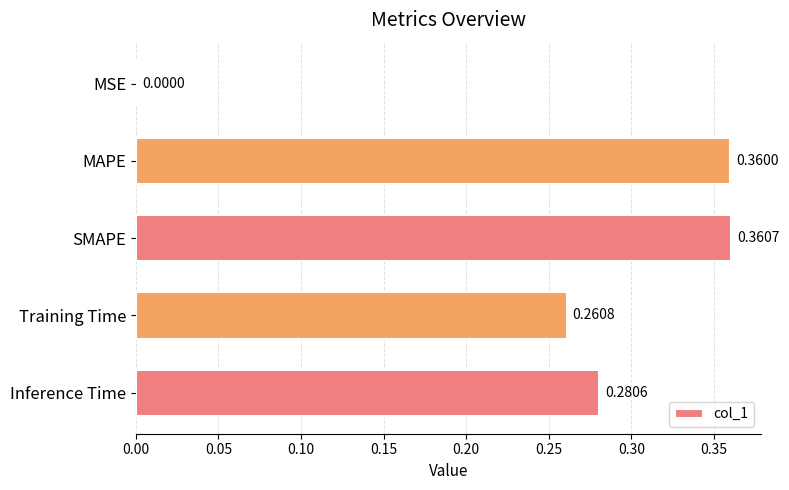

At which category does the chart reach its peak across all series?

SMAPE